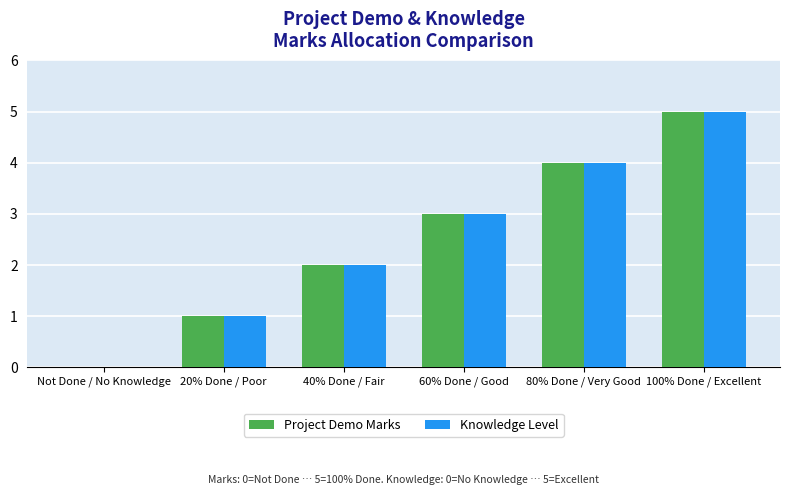

The value of Knowledge Level at 20% Done / Poor is 1. True or false?

True